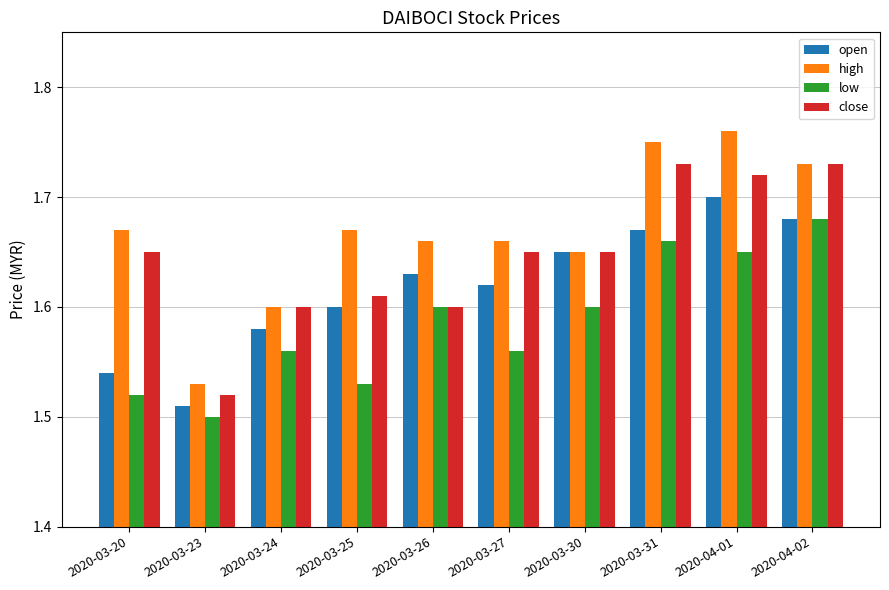

What is the label of the 1st bar from the left?

2020-03-20